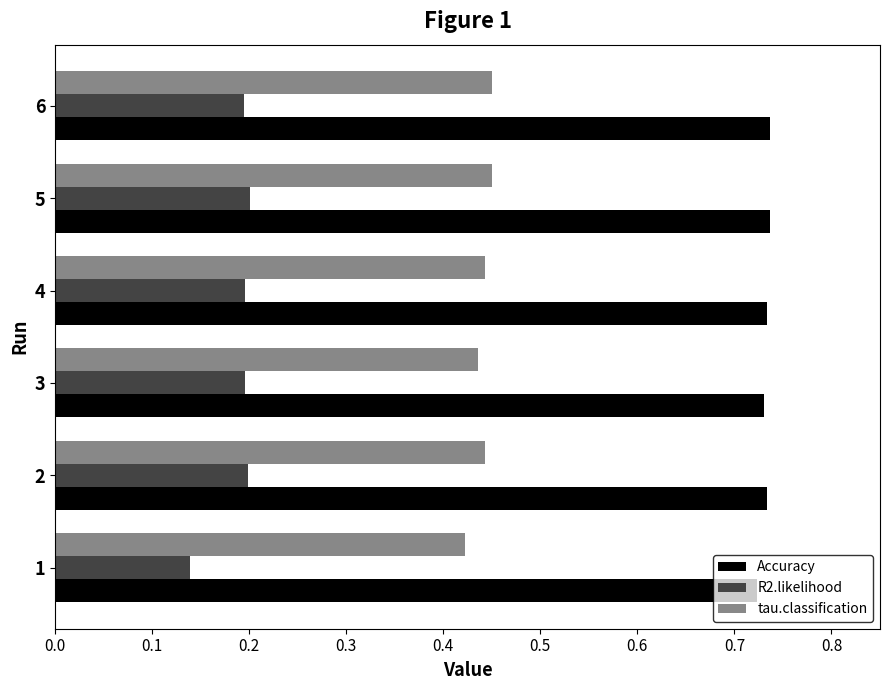

What are all the series names shown in the legend?

Accuracy, R2.likelihood, tau.classification